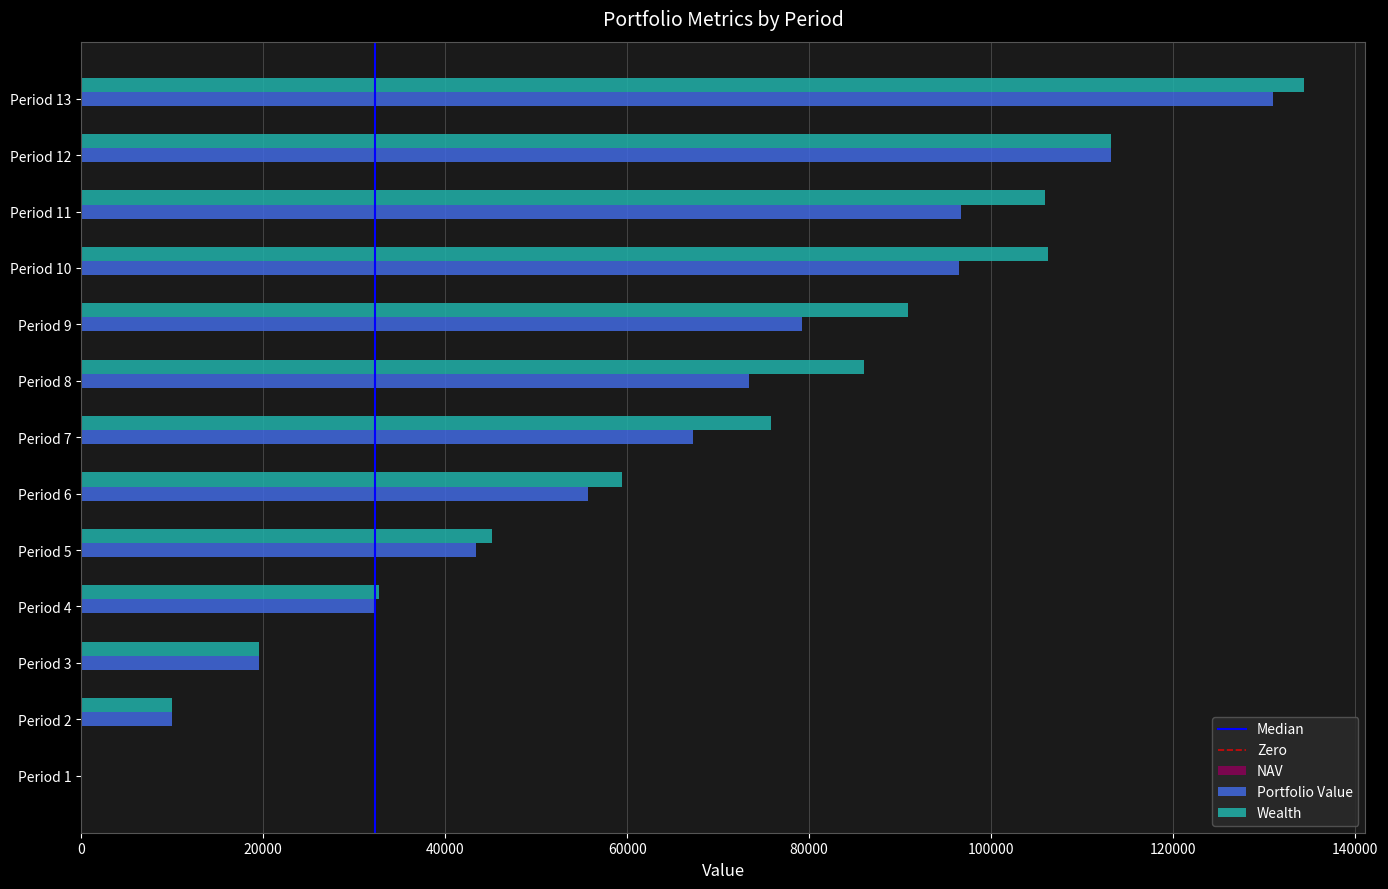

At which label is Portfolio Value closest to 65465?

Period 7